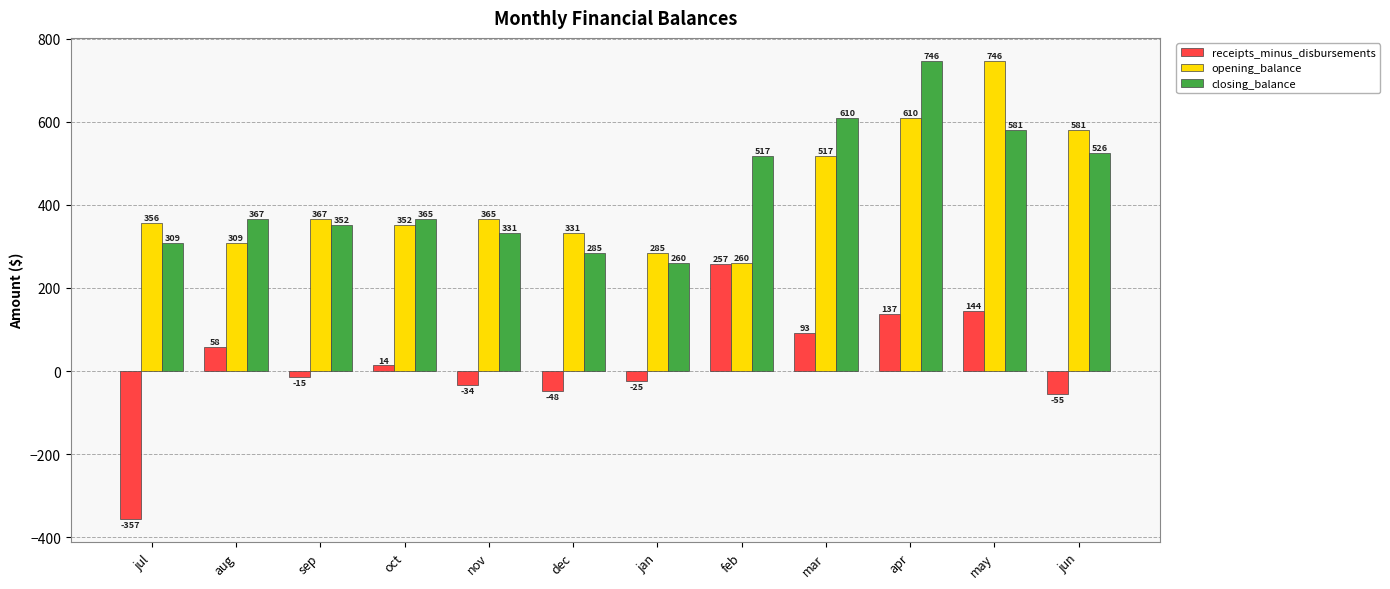

At which label does receipts_minus_disbursements reach its peak?

feb